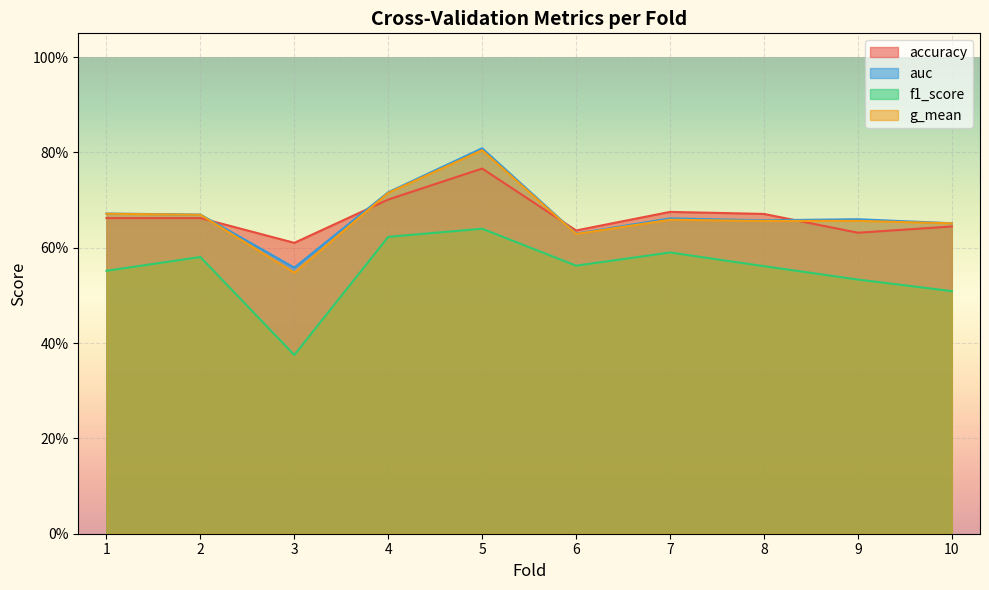

How many interior local valleys does the g_mean series have?

3